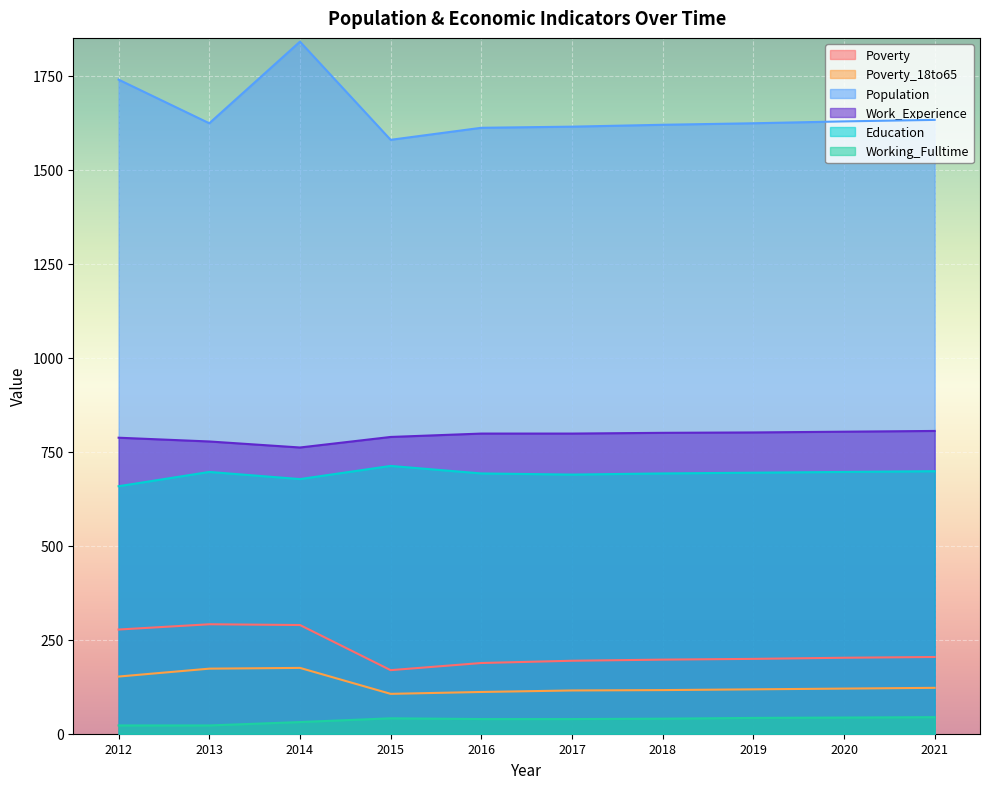

Where does the Population series first go above 1623?

2012